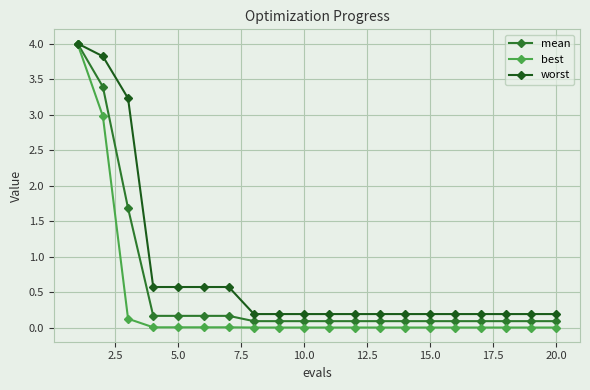

What is the difference between the second highest and second lowest values in the mean series?

3.3